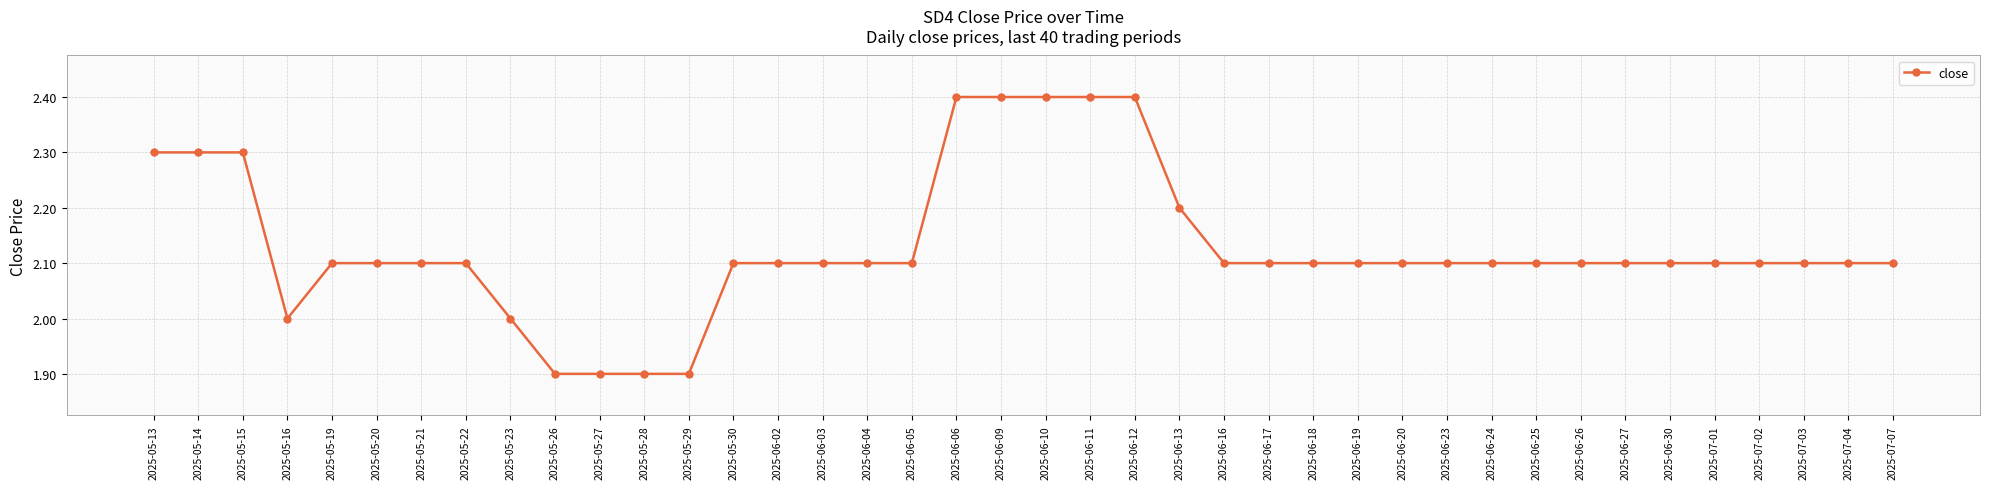

What is the value of the 35th point from the left?

2.1